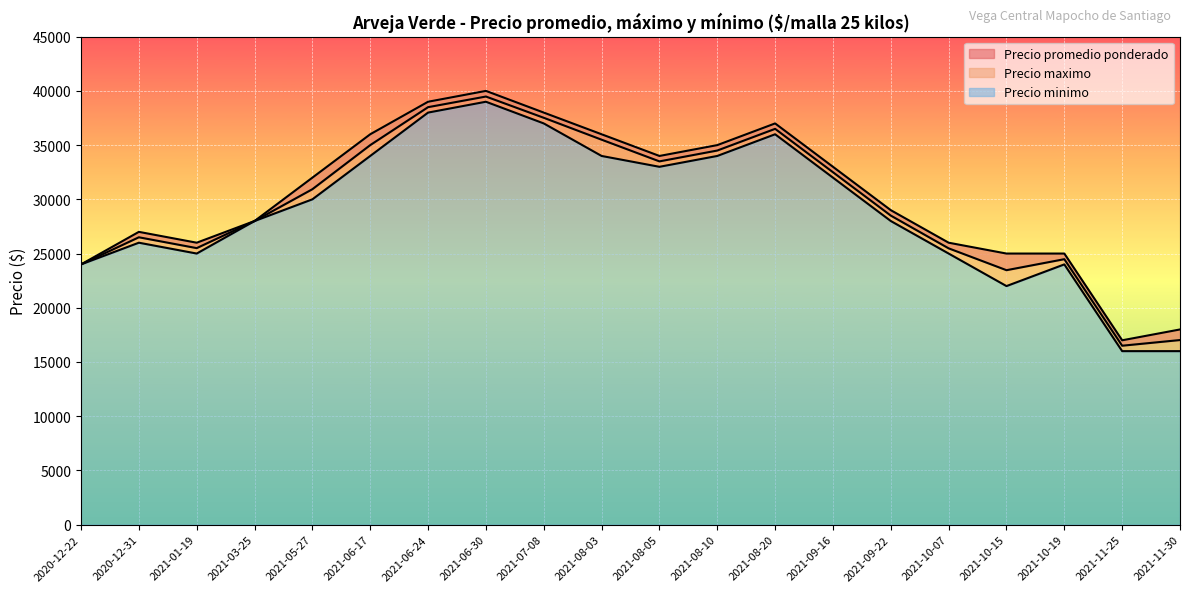

At 2021-08-10, list the series in order from smallest to largest.

Precio minimo, Precio promedio ponderado, Precio maximo